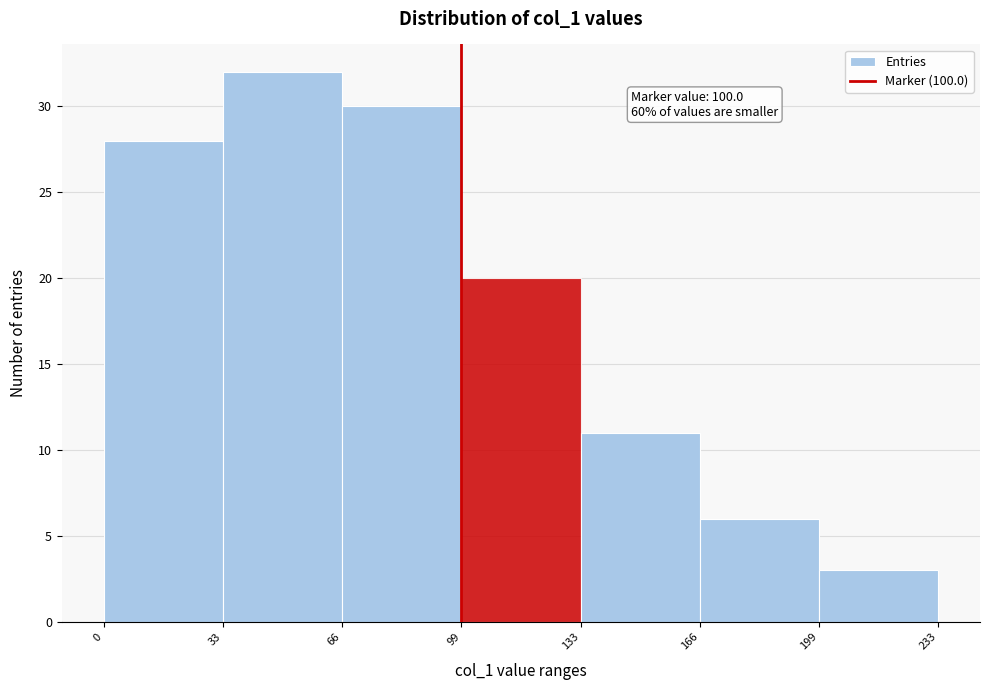

Over which range of the x-axis is the bar tallest?

33 to 66